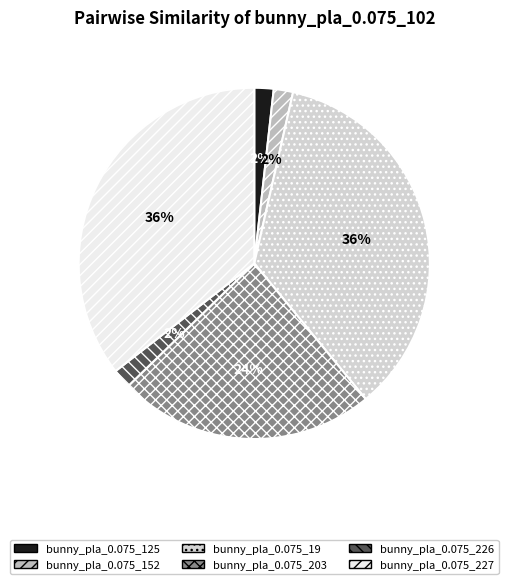

How many segments does this pie chart have?

6